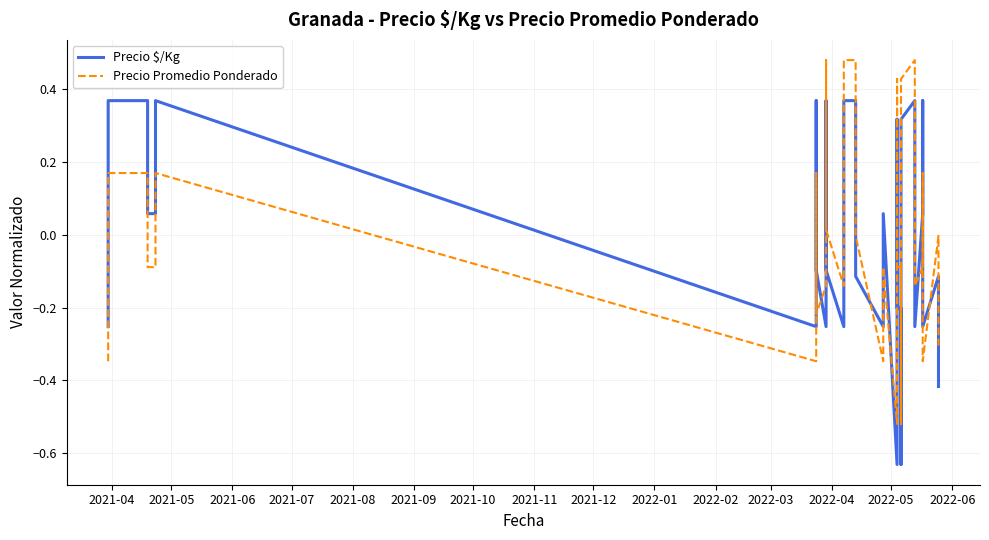

What is the value of the Precio $/Kg point at the 29th from the left?

0.1